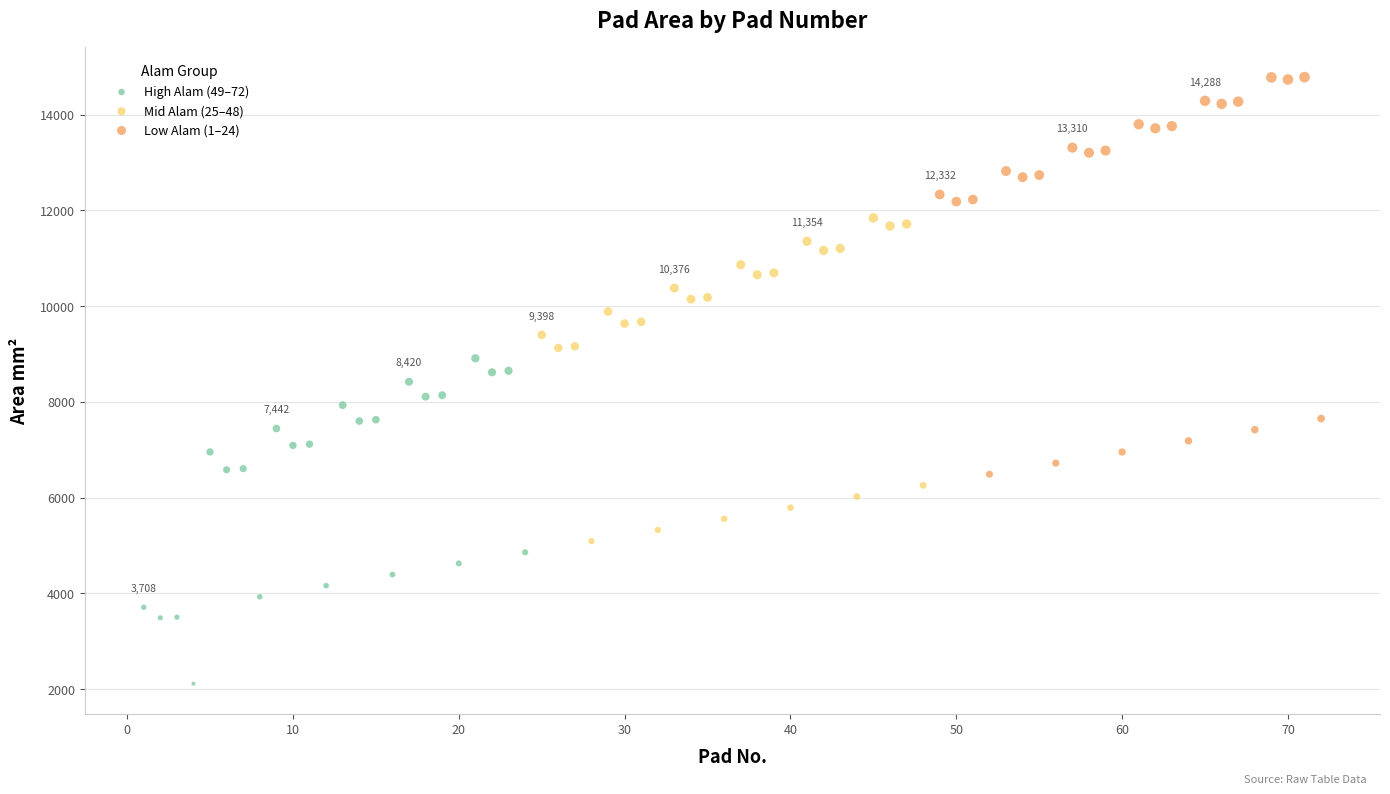

Which series contains the lowest Y value?

High Alam (49–72)